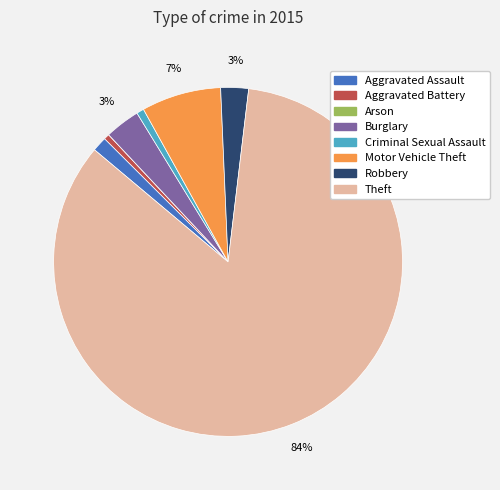

To the nearest percent, what portion does Robbery represent?

3%